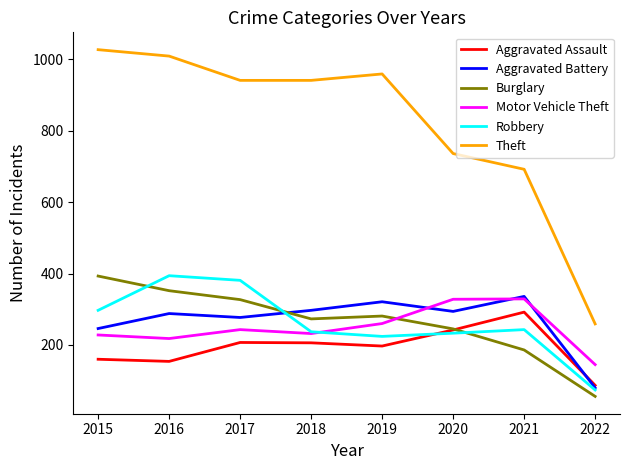

Which series has the largest range (max minus min)?

Theft